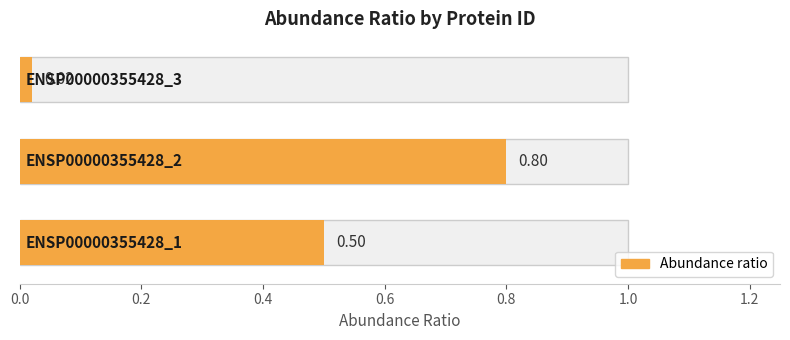

Reading left to right, list all the values displayed in this chart.

0.0=0.5	0.2=0.8	0.4=0.0